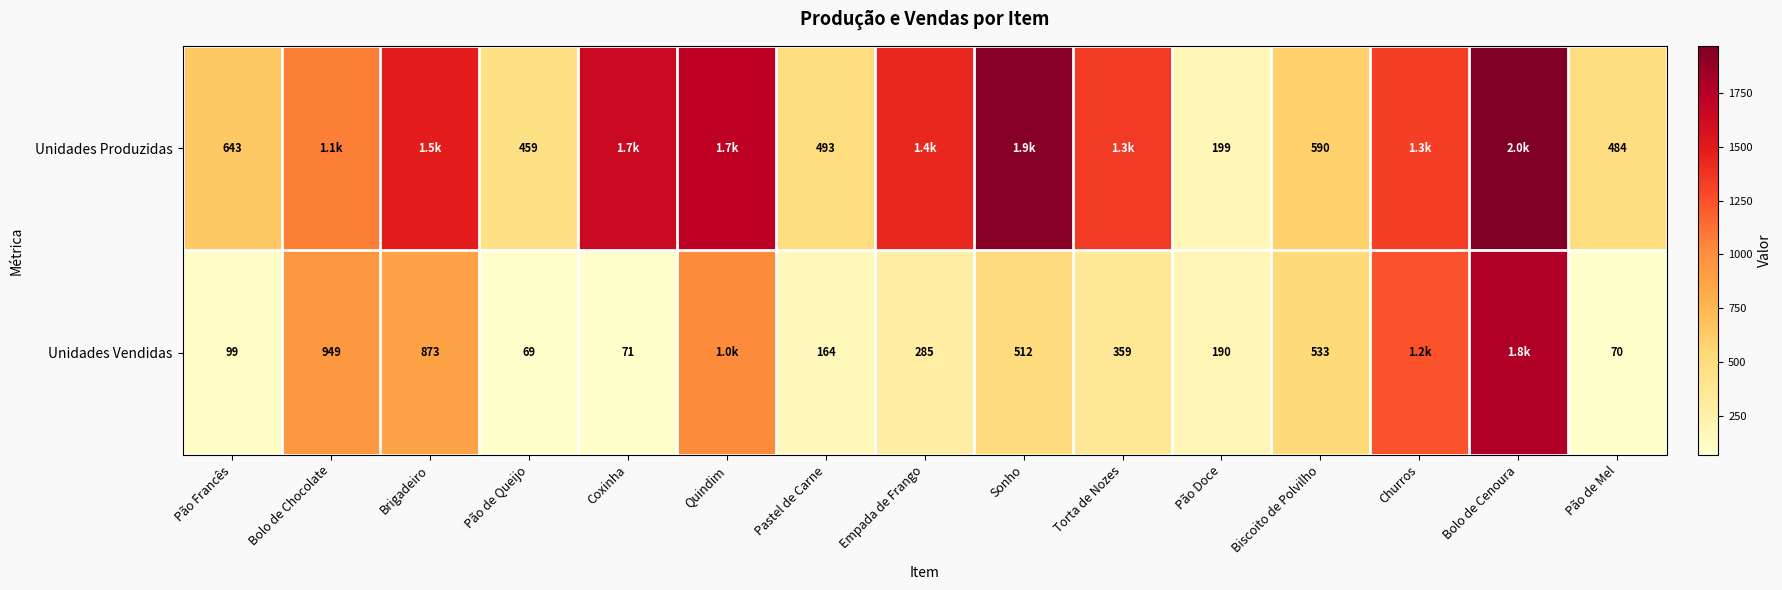

How many data points does each series have?

15